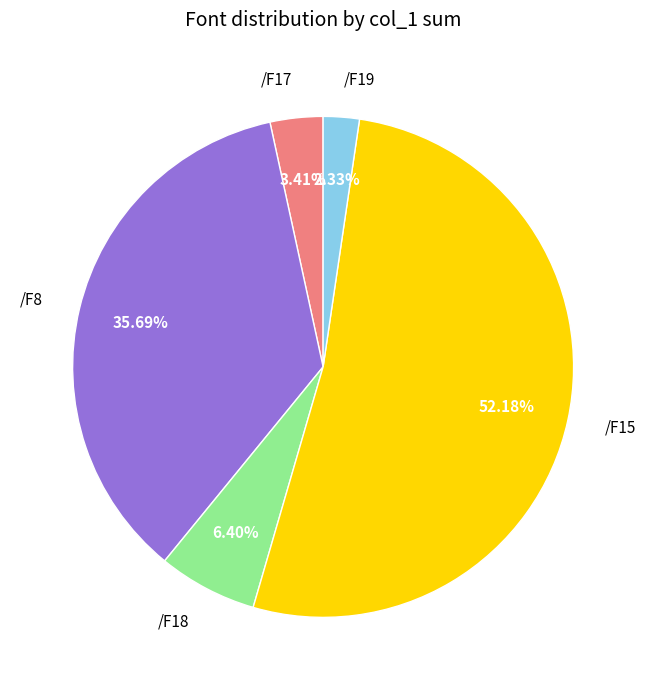

Does any single category account for the majority?

Yes